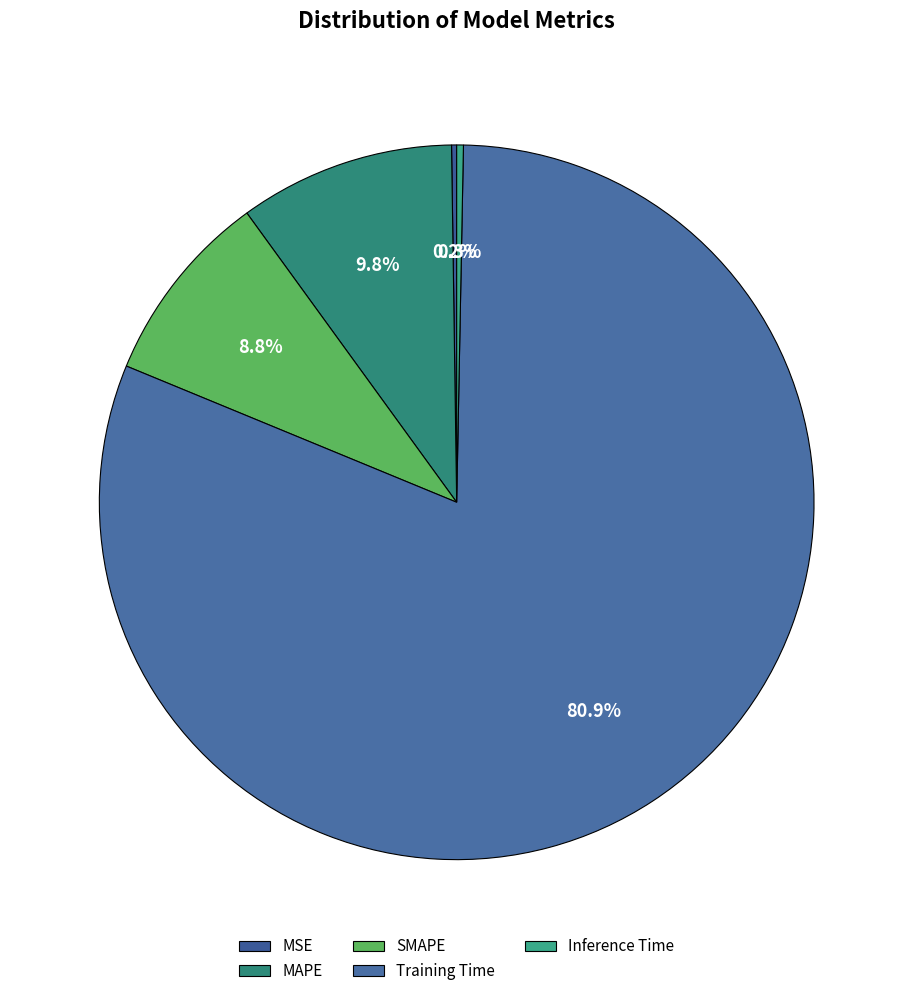

How many slices are in this pie chart?

5